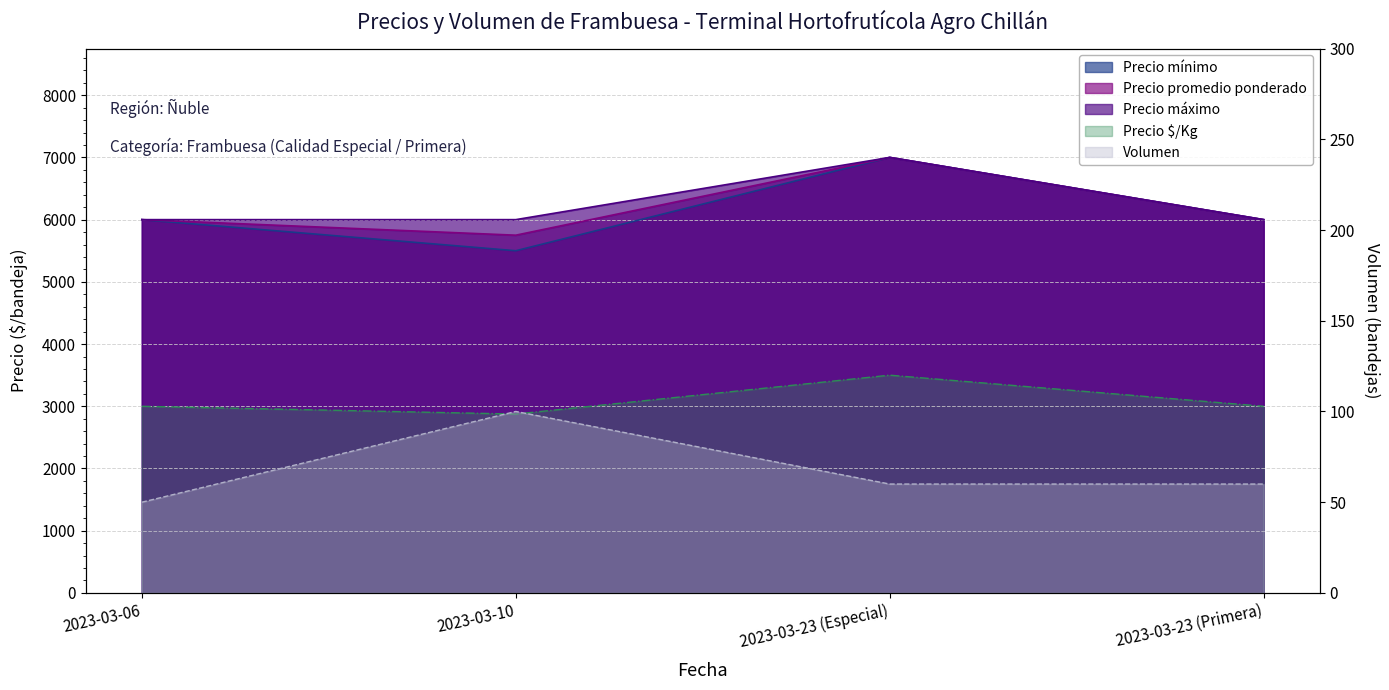

What is the sum of the Precio máximo values at 2023-03-23 (Primera) and 2023-03-10?

12000